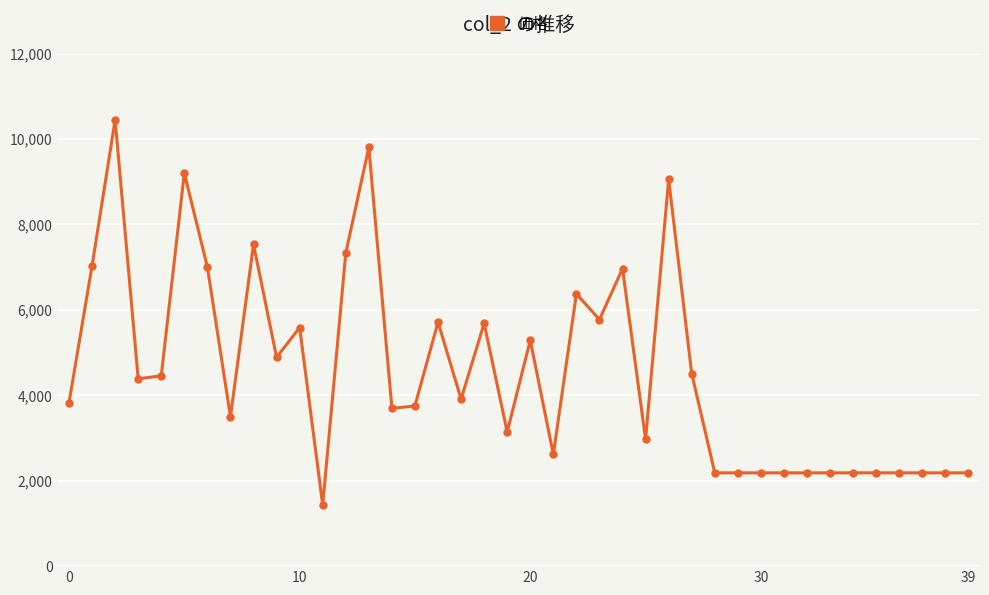

What is the average value?

4552